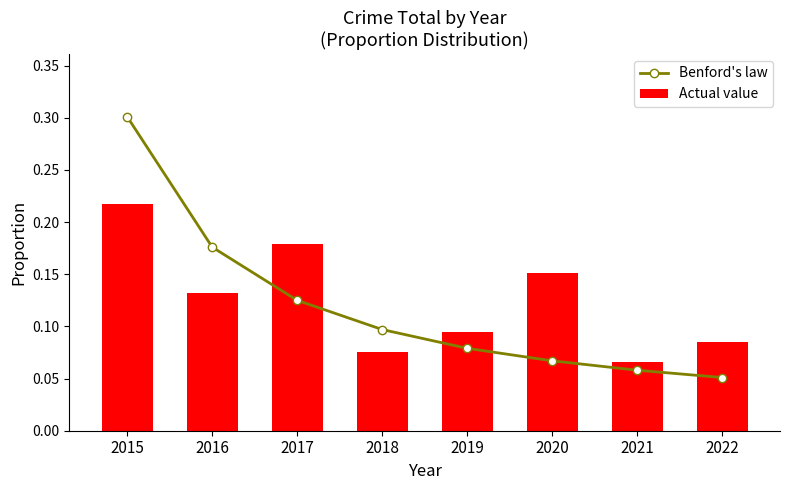

Reading left to right, list all the values displayed in this chart.

Benford's law: 2015=0.3	2016=0.2	2017=0.1	2018=0.1	2019=0.1	2020=0.1	2021=0.1	2022=0.1
Actual value: 2015=0.2	2016=0.1	2017=0.2	2018=0.1	2019=0.1	2020=0.2	2021=0.1	2022=0.1